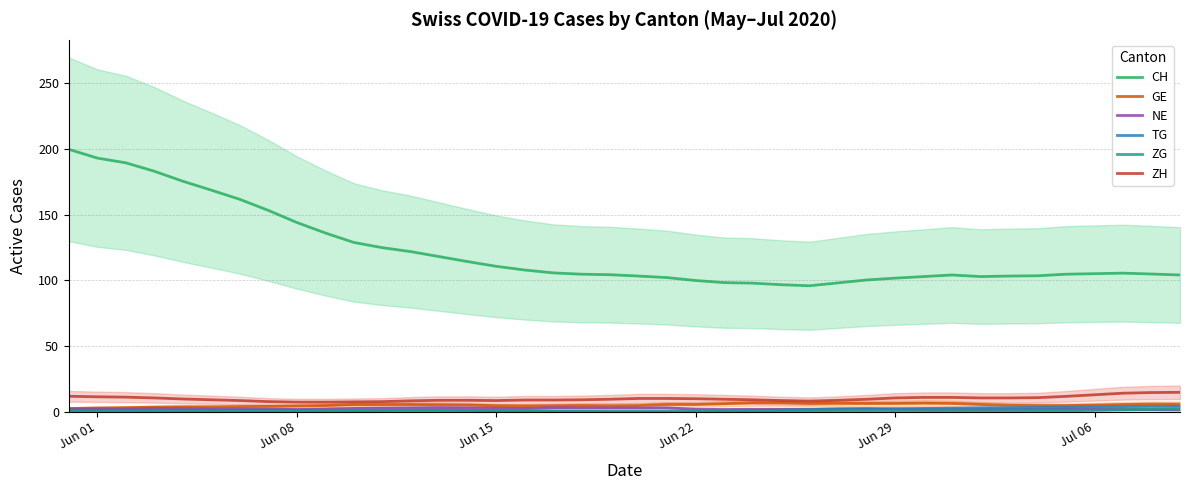

What is the value of the NE point at the 10th from the left?

2.0